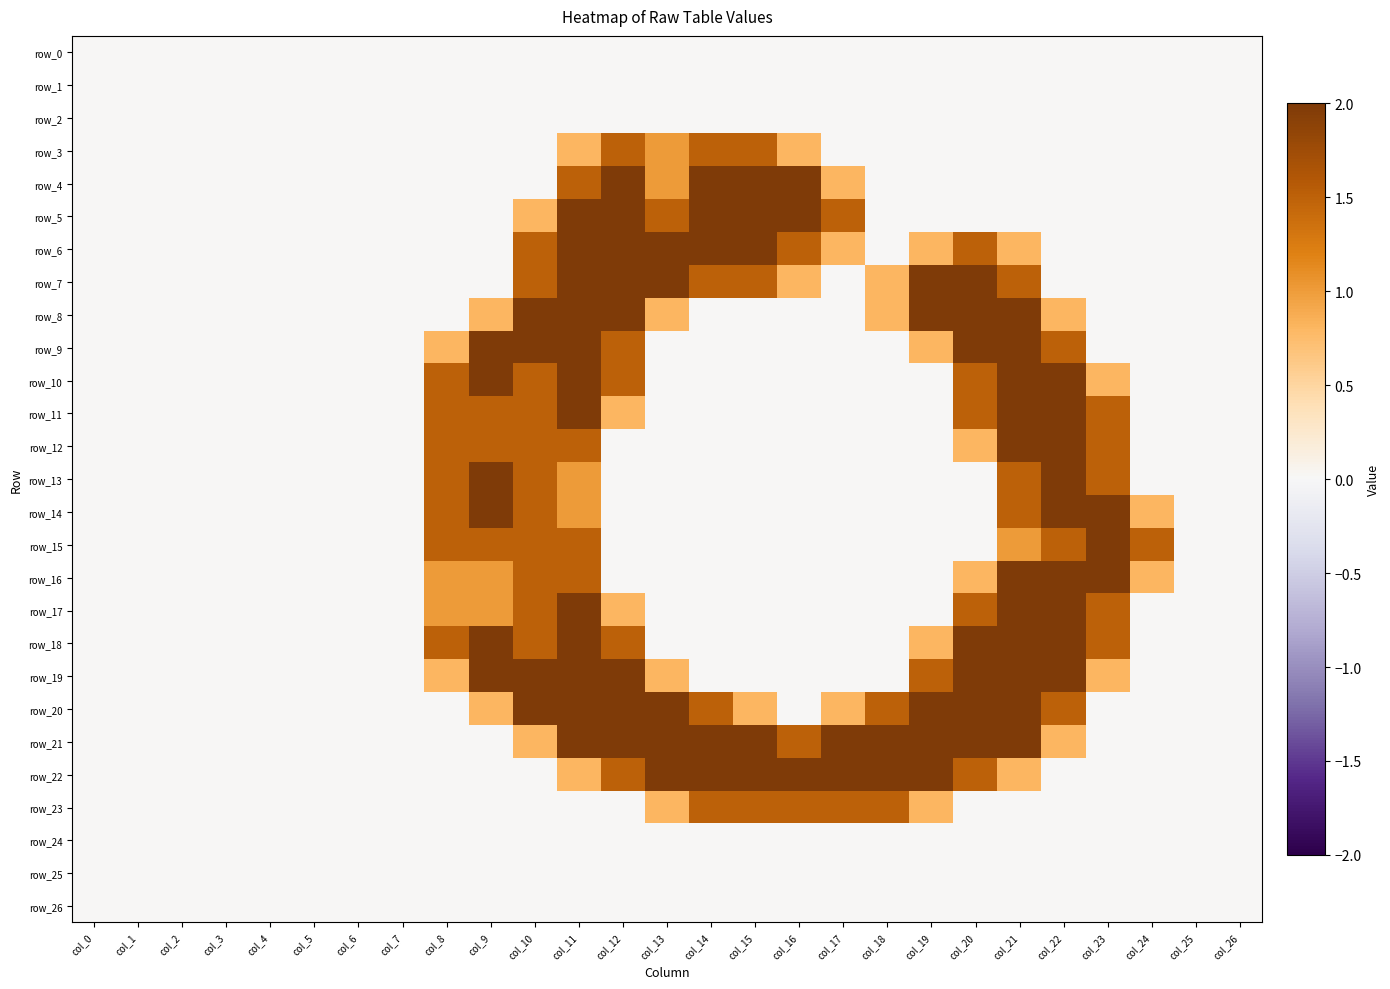

True or false: row_5 has a value of 1.5 at col_17.

True